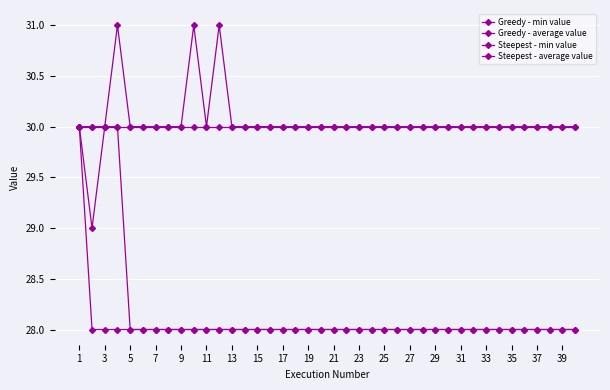

How many lines are shown in the chart?

4